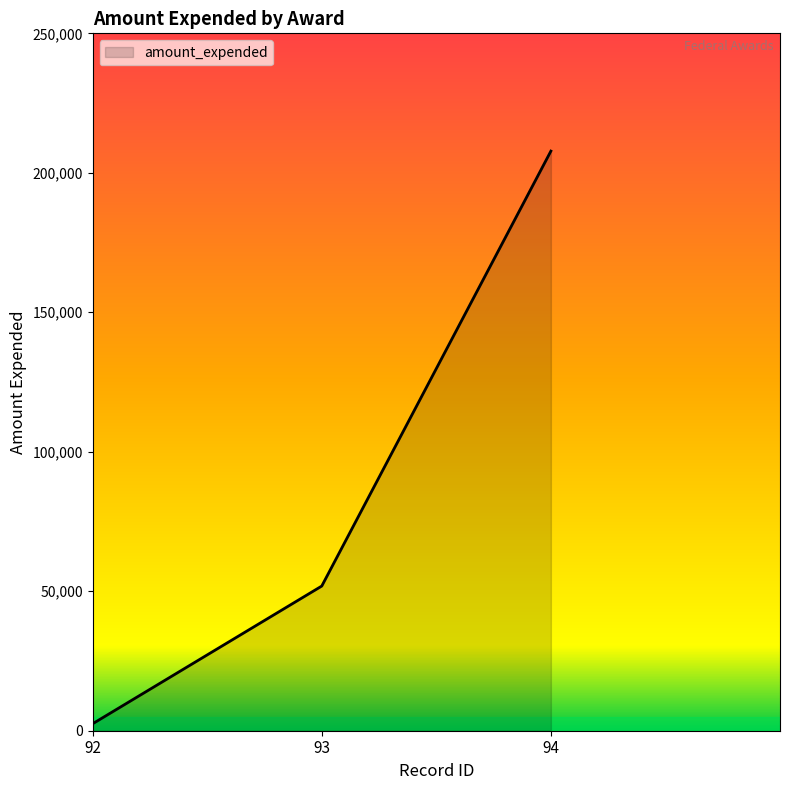

What is the greatest value displayed?

207780